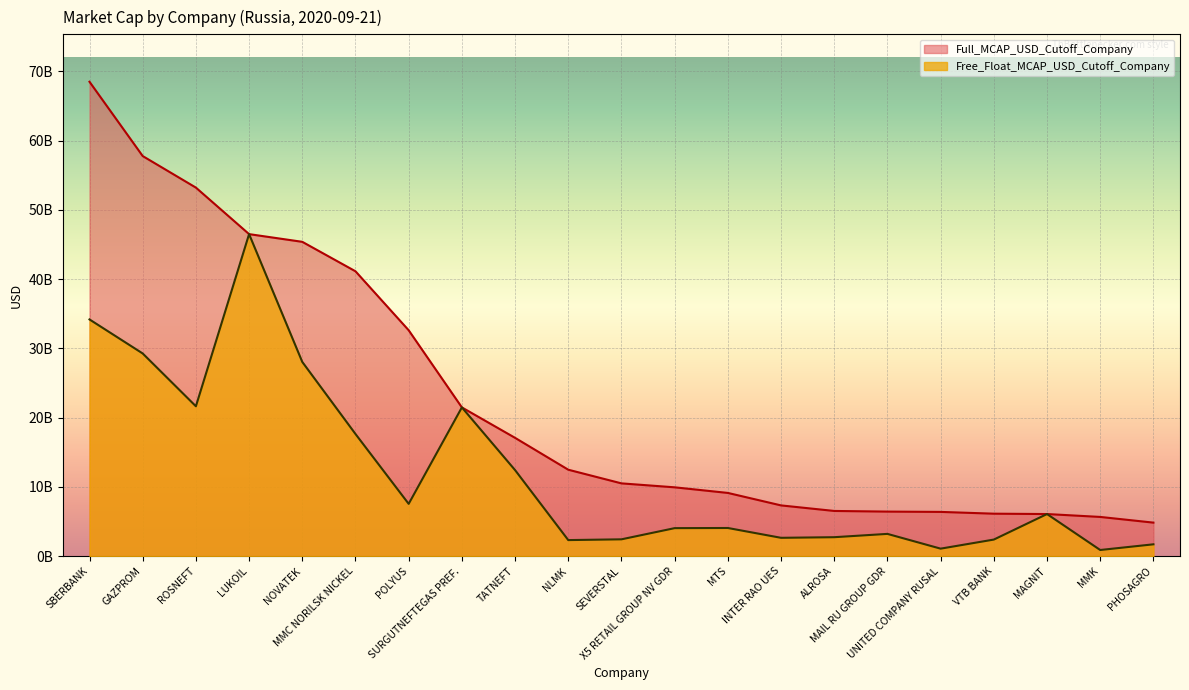

Is the value of Full_MCAP_USD_Cutoff_Company at GAZPROM greater than the value of Free_Float_MCAP_USD_Cutoff_Company at SURGUTNEFTEGAS PREF.?

Yes